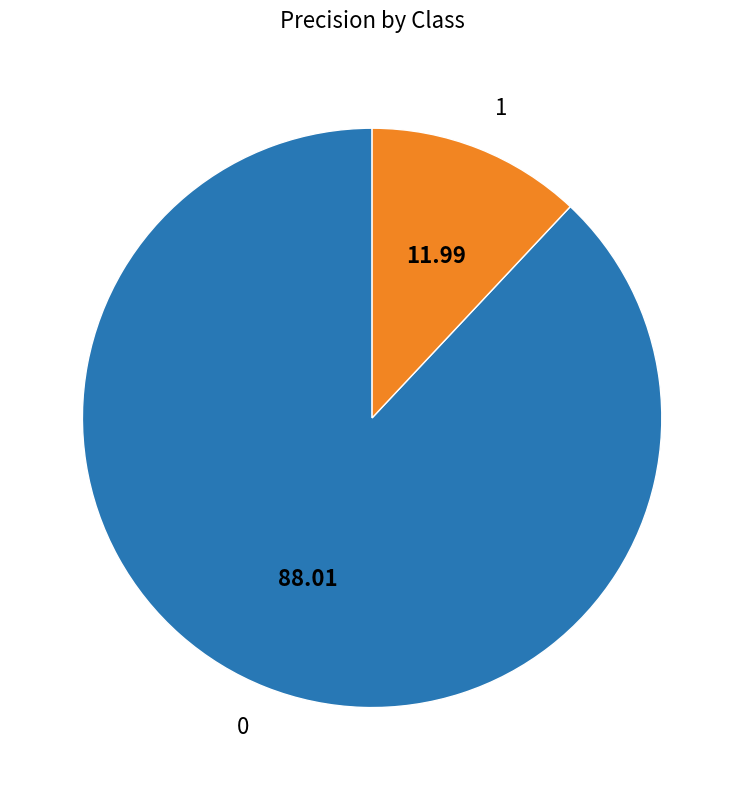

Rank the categories by value from lowest to highest.

1, 0